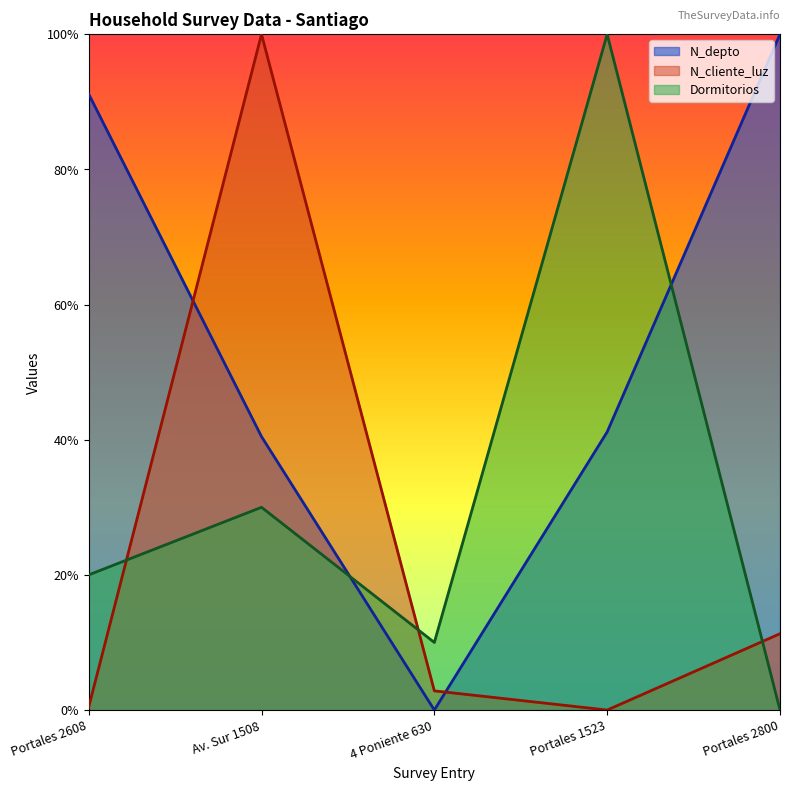

Rank the series by their maximum value, from lowest to highest.

N_depto, N_cliente_luz, Dormitorios